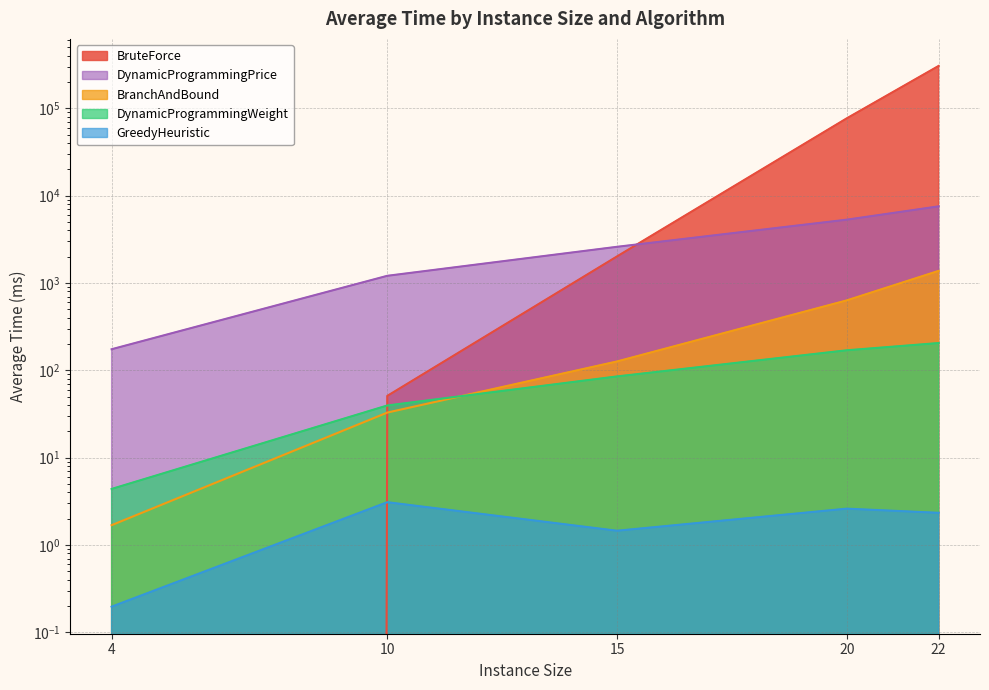

What are all the series names shown in the legend?

BruteForce, BranchAndBound, DynamicProgrammingWeight, GreedyHeuristic, DynamicProgrammingPrice